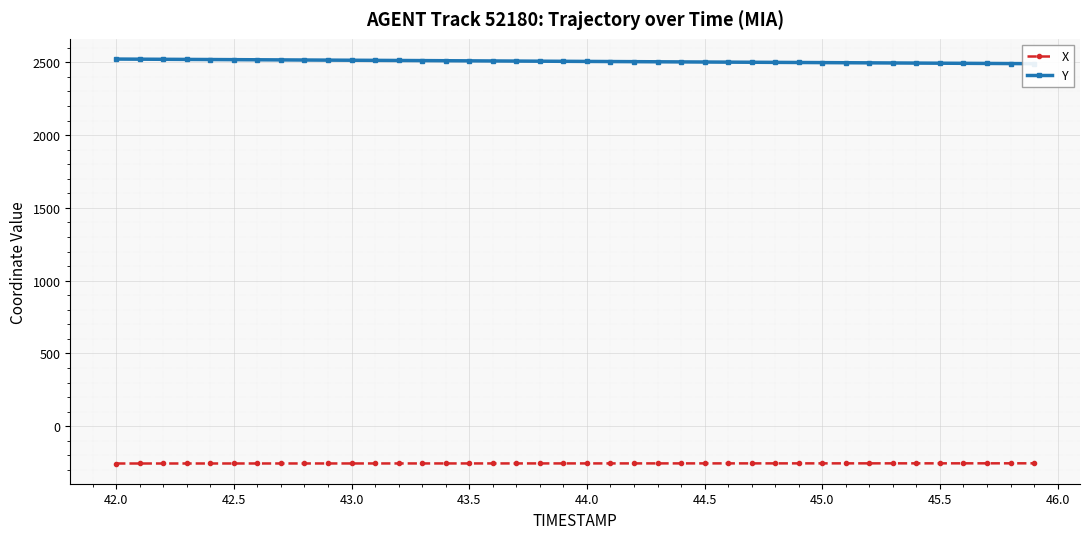

Reading left to right, what are all the values shown in this chart?

X: -256.3	-256.3	-256.3	-256.2	-256.2	-256.2	-256.1	-256.1	-256.1	-256.1	-256.0	-256.0	-256.0	-255.9	-255.9	-255.9	-255.8	-255.8	-255.8	-255.7	-255.7	-255.7	-255.6	-255.6	-255.6	-255.5	-255.5	-255.5	-255.4	-255.4	-255.4	-255.3	-255.3	-255.3	-255.2	-255.2	-255.1	-255.1	-255.1	-255.0
Y: 2522.1	2521.2	2520.4	2519.6	2518.8	2518.0	2517.2	2516.4	2515.6	2514.8	2513.9	2513.1	2512.3	2511.5	2510.7	2509.9	2509.1	2508.3	2507.4	2506.6	2505.8	2505.0	2504.2	2503.4	2502.6	2501.8	2500.9	2500.1	2499.3	2498.5	2497.7	2496.9	2496.1	2495.3	2494.5	2493.7	2492.8	2492.0	2491.2	2490.4